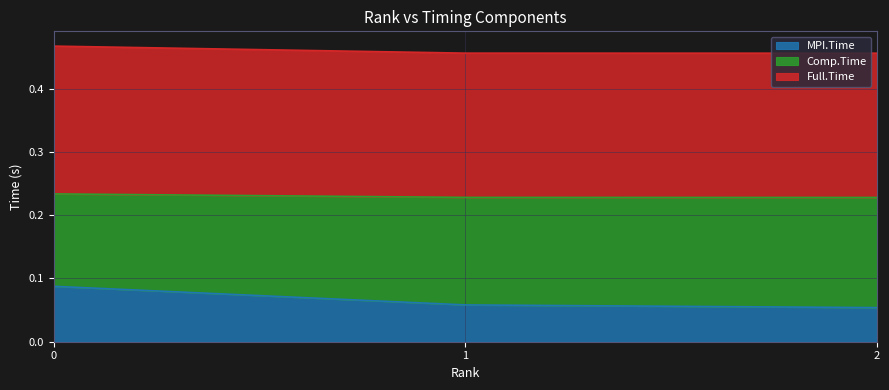

The value of Comp.Time at 2 is 0.2. True or false?

True